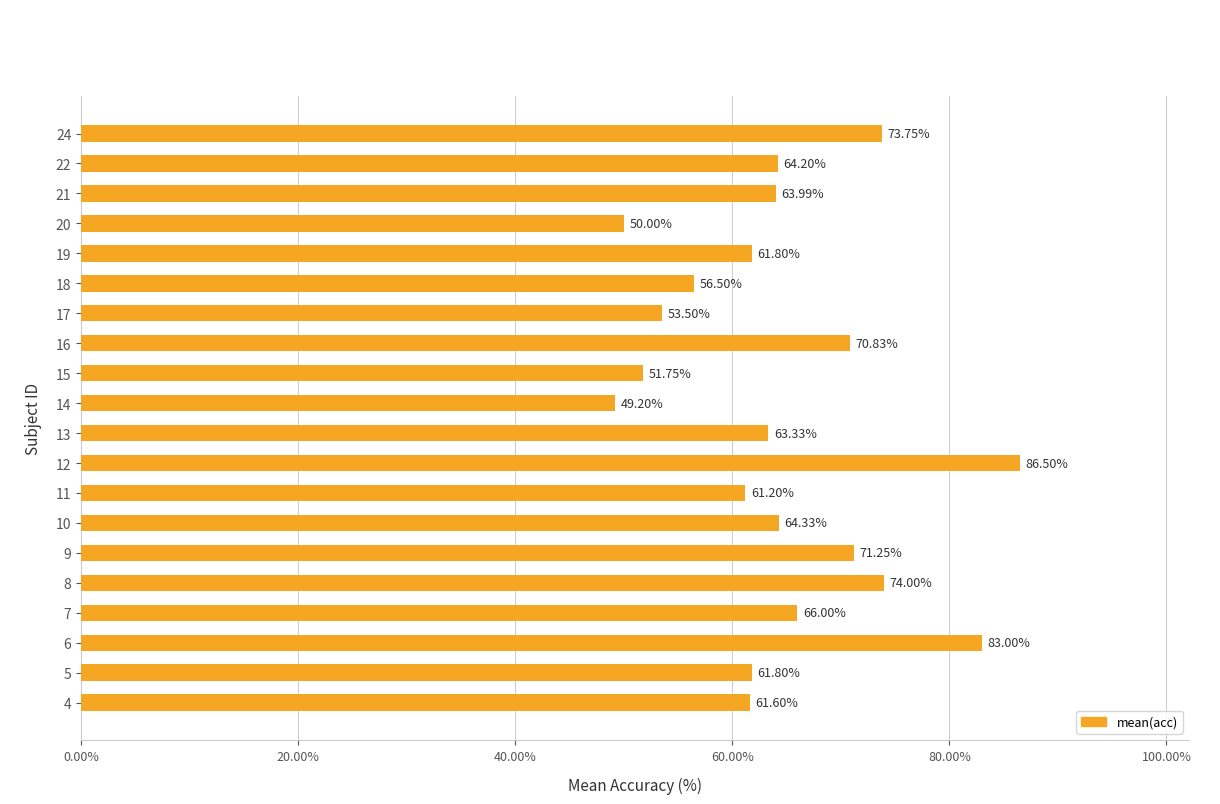

What is the difference between the maximum and minimum values?

37.3